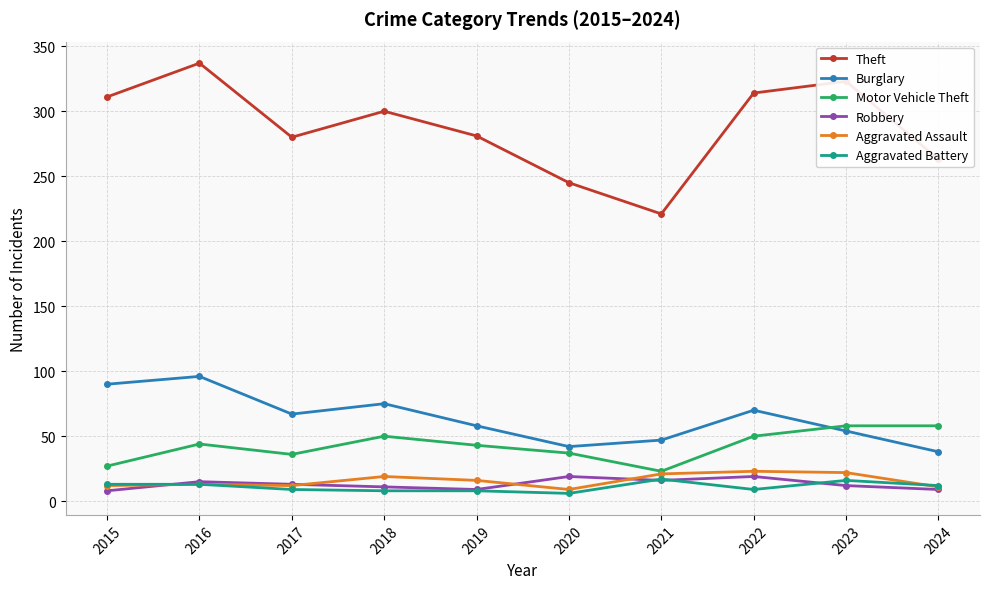

What is the total value across all series at 2022?

485